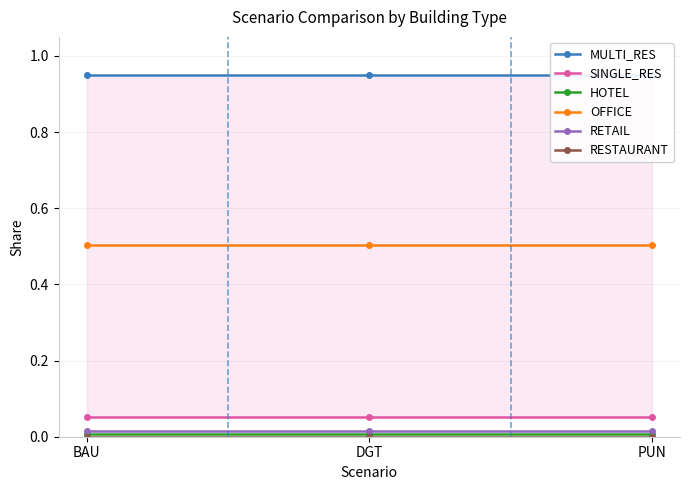

What is the spread (max minus min) of values at DGT?

0.9